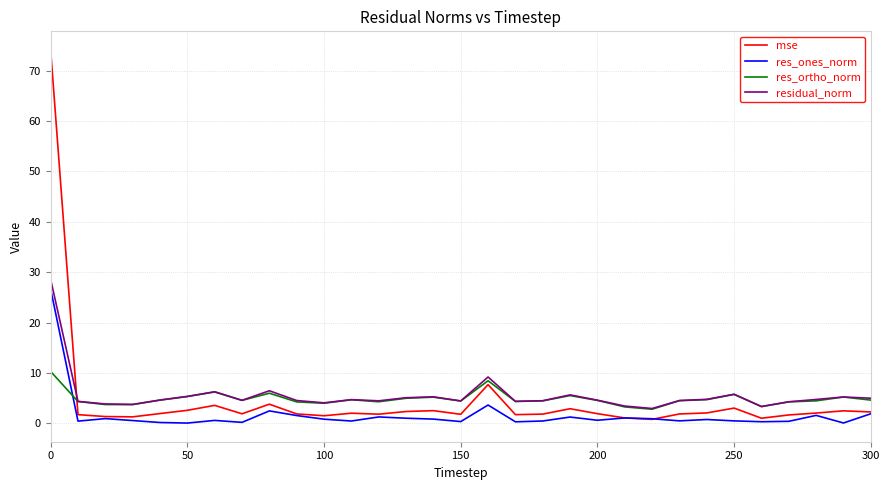

What is the greatest value displayed?

74.1